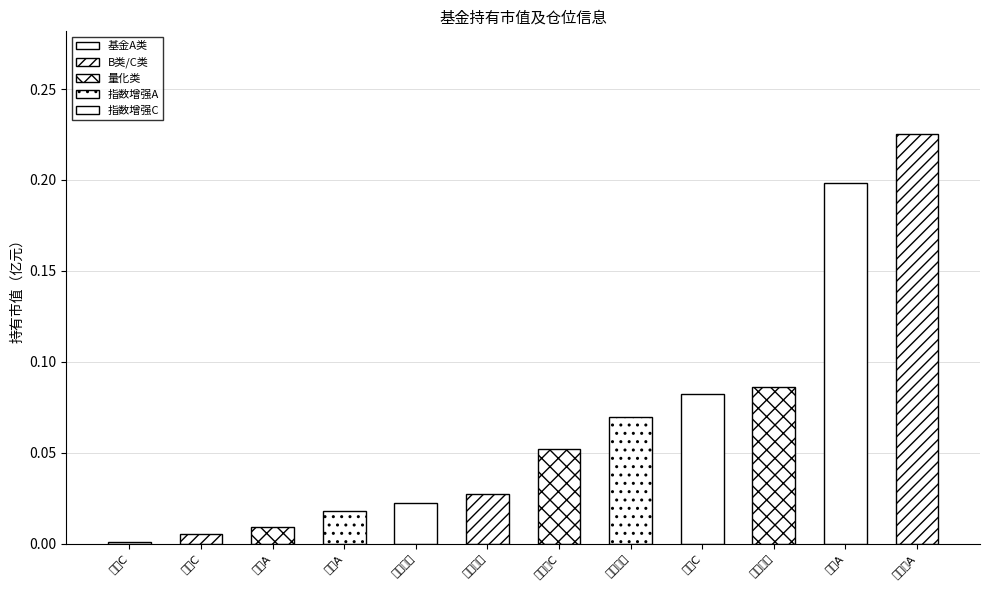

How many data points does each series have?

12